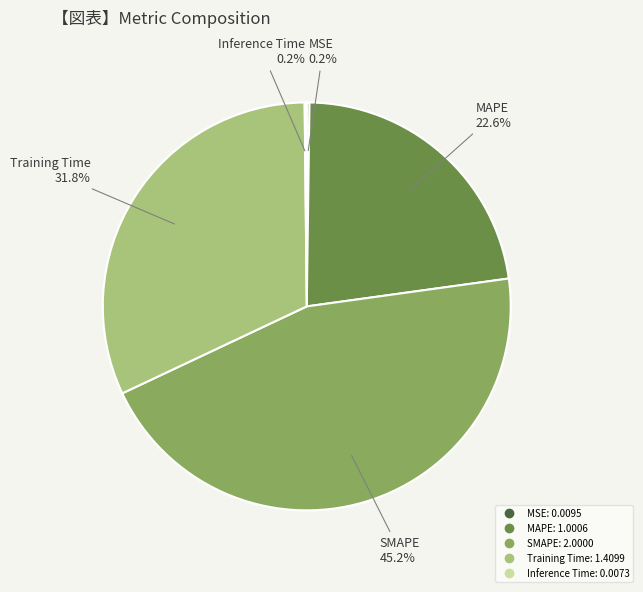

What is the largest slice in the pie chart?

SMAPE